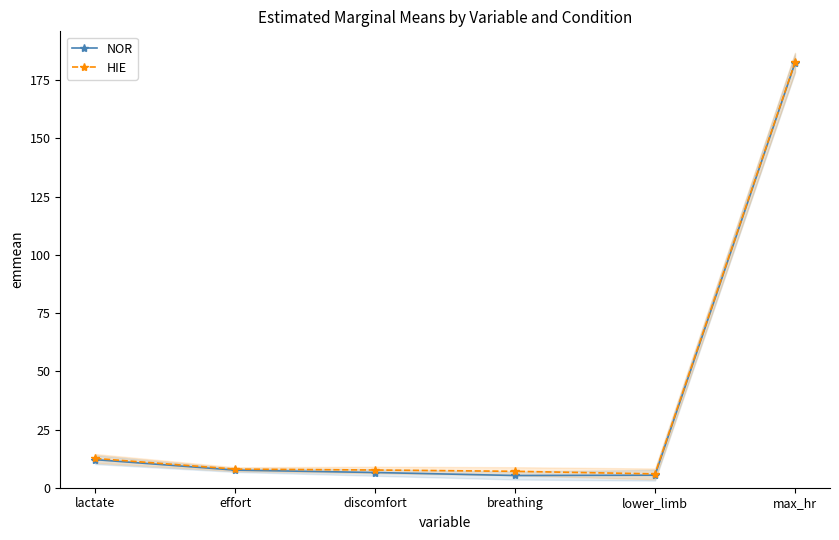

What is the value of the HIE point at the 2nd from the left?

8.0